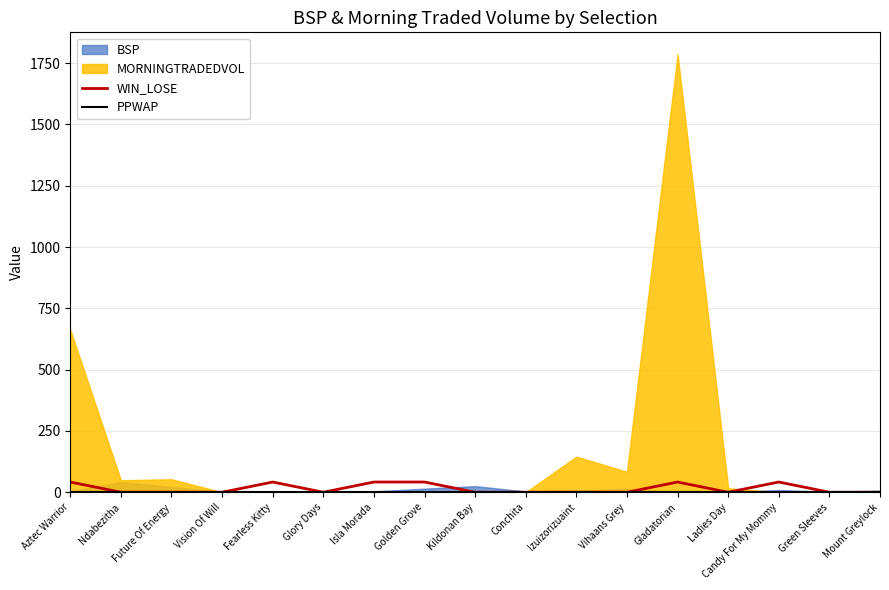

The value of WIN_LOSE at Vihaans Grey is 0.0. True or false?

True